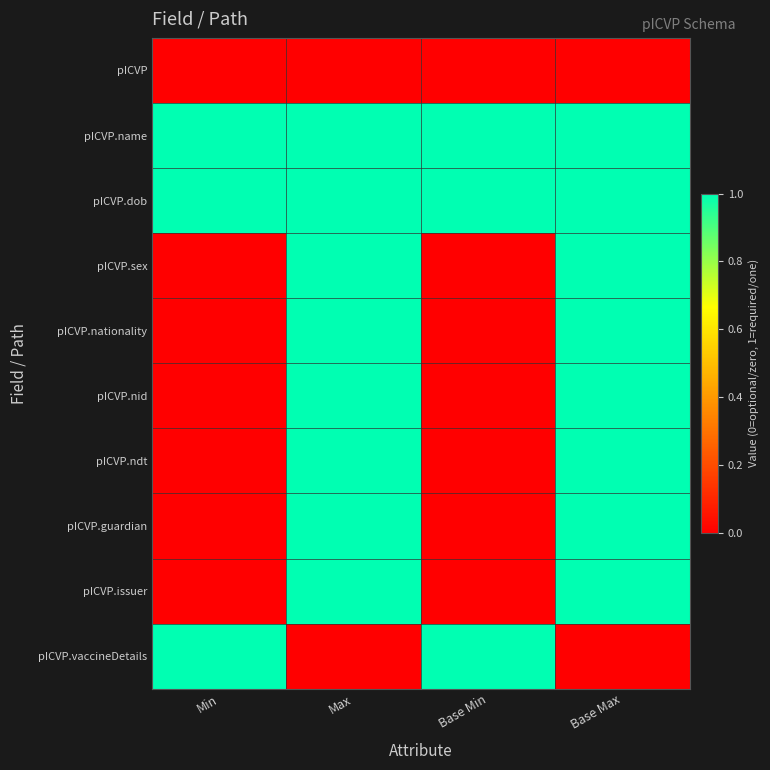

Reading left to right, extract all data points from this chart.

pICVP: Min=0	Max=0	Base Min=0	Base Max=0
pICVP.name: Min=1	Max=1	Base Min=1	Base Max=1
pICVP.dob: Min=1	Max=1	Base Min=1	Base Max=1
pICVP.sex: Min=0	Max=1	Base Min=0	Base Max=1
pICVP.nationality: Min=0	Max=1	Base Min=0	Base Max=1
pICVP.nid: Min=0	Max=1	Base Min=0	Base Max=1
pICVP.ndt: Min=0	Max=1	Base Min=0	Base Max=1
pICVP.guardian: Min=0	Max=1	Base Min=0	Base Max=1
pICVP.issuer: Min=0	Max=1	Base Min=0	Base Max=1
pICVP.vaccineDetails: Min=1	Max=0	Base Min=1	Base Max=0